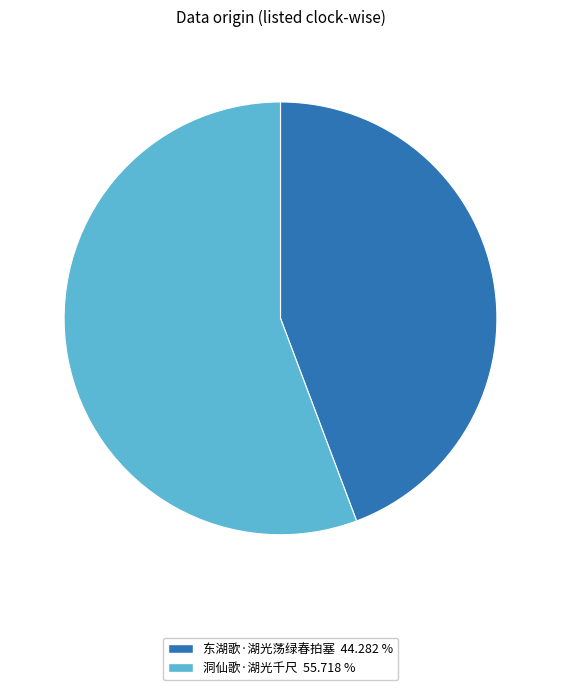

Is there a majority slice in this chart?

Yes